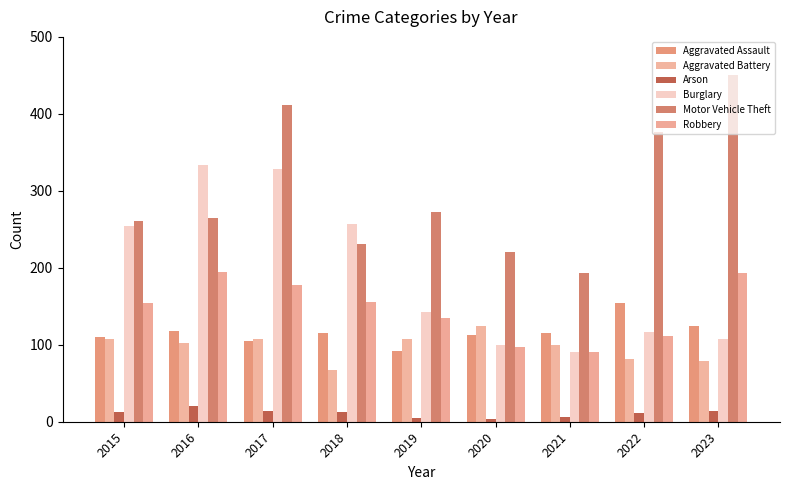

Between 2015 and 2023, which series saw the biggest shift?

Motor Vehicle Theft